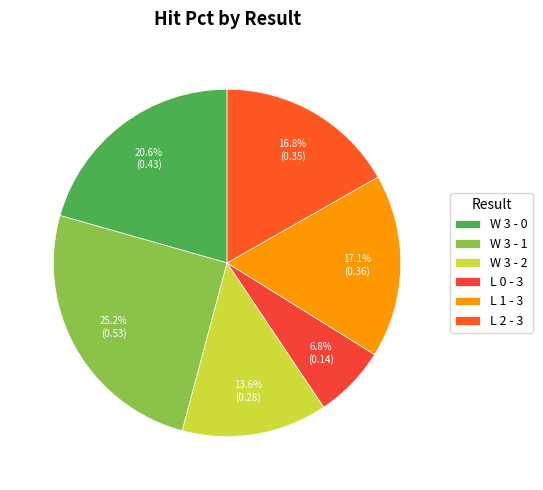

Between L 0 - 3 and W 3 - 1, which is larger?

W 3 - 1